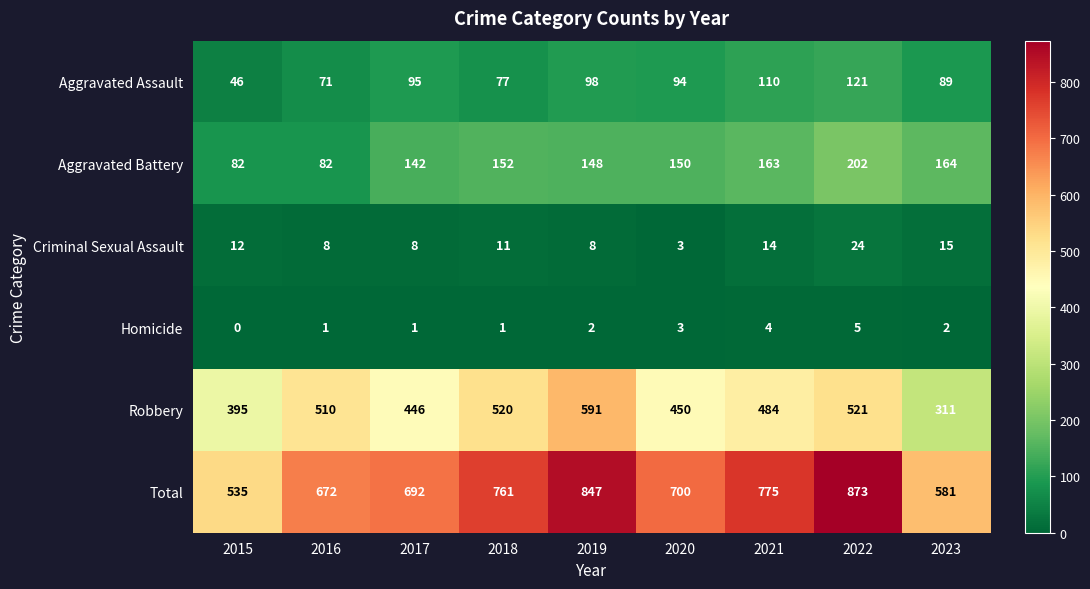

How many Homicide values are between 1 and 3?

6